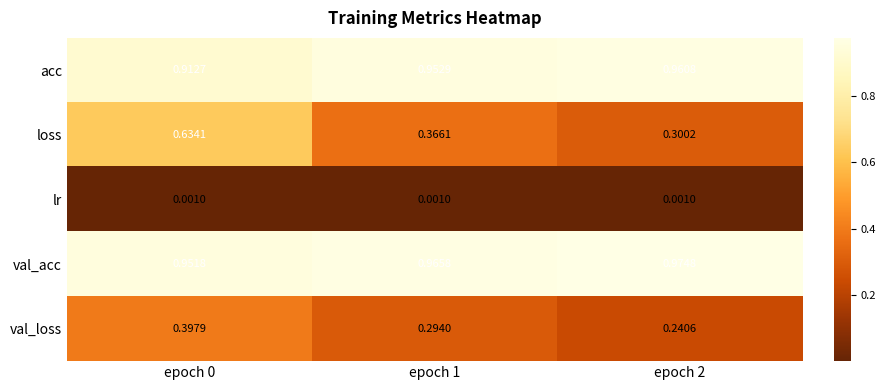

Which series has the largest total across all categories?

val_acc